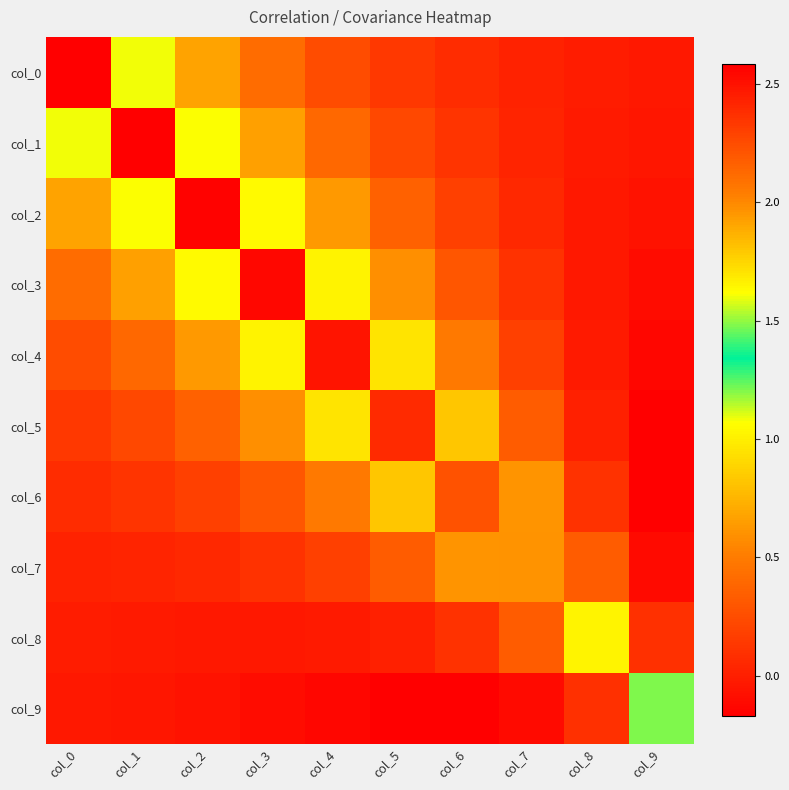

Reading left to right, list all the values displayed in this chart.

col_0: col_0=2.6	col_1=1.1	col_2=0.7	col_3=0.4	col_4=0.2	col_5=0.1	col_6=0.1	col_7=0.0	col_8=-0.0	col_9=-0.0
col_1: col_0=1.1	col_1=2.6	col_2=1.1	col_3=0.7	col_4=0.4	col_5=0.2	col_6=0.1	col_7=0.0	col_8=-0.0	col_9=-0.1
col_2: col_0=0.7	col_1=1.1	col_2=2.6	col_3=1.1	col_4=0.6	col_5=0.4	col_6=0.2	col_7=0.1	col_8=-0.0	col_9=-0.1
col_3: col_0=0.4	col_1=0.7	col_2=1.1	col_3=2.5	col_4=1.0	col_5=0.6	col_6=0.3	col_7=0.1	col_8=-0.0	col_9=-0.1
col_4: col_0=0.2	col_1=0.4	col_2=0.6	col_3=1.0	col_4=2.5	col_5=0.9	col_6=0.5	col_7=0.2	col_8=-0.0	col_9=-0.1
col_5: col_0=0.1	col_1=0.2	col_2=0.4	col_3=0.6	col_4=0.9	col_5=2.4	col_6=0.8	col_7=0.3	col_8=0.0	col_9=-0.2
col_6: col_0=0.1	col_1=0.1	col_2=0.2	col_3=0.3	col_4=0.5	col_5=0.8	col_6=2.2	col_7=0.6	col_8=0.1	col_9=-0.2
col_7: col_0=0.0	col_1=0.0	col_2=0.1	col_3=0.1	col_4=0.2	col_5=0.3	col_6=0.6	col_7=2.0	col_8=0.3	col_9=-0.1
col_8: col_0=-0.0	col_1=-0.0	col_2=-0.0	col_3=-0.0	col_4=-0.0	col_5=0.0	col_6=0.1	col_7=0.3	col_8=1.7	col_9=0.1
col_9: col_0=-0.0	col_1=-0.1	col_2=-0.1	col_3=-0.1	col_4=-0.1	col_5=-0.2	col_6=-0.2	col_7=-0.1	col_8=0.1	col_9=1.5